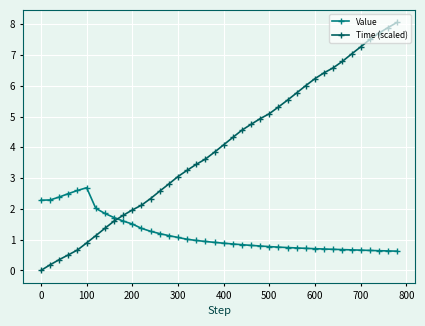

Which series has the largest range (max minus min)?

Time (scaled)